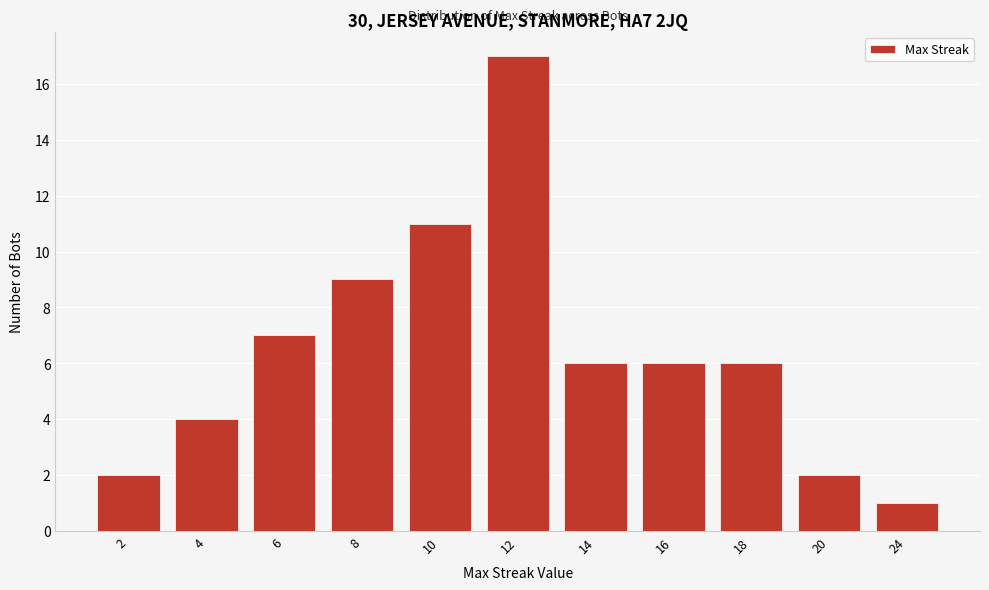

Reading left to right, list all the values displayed in this chart.

2=2	4=4	6=7	8=9	10=11	12=17	14=6	16=6	18=6	20=2	24=1